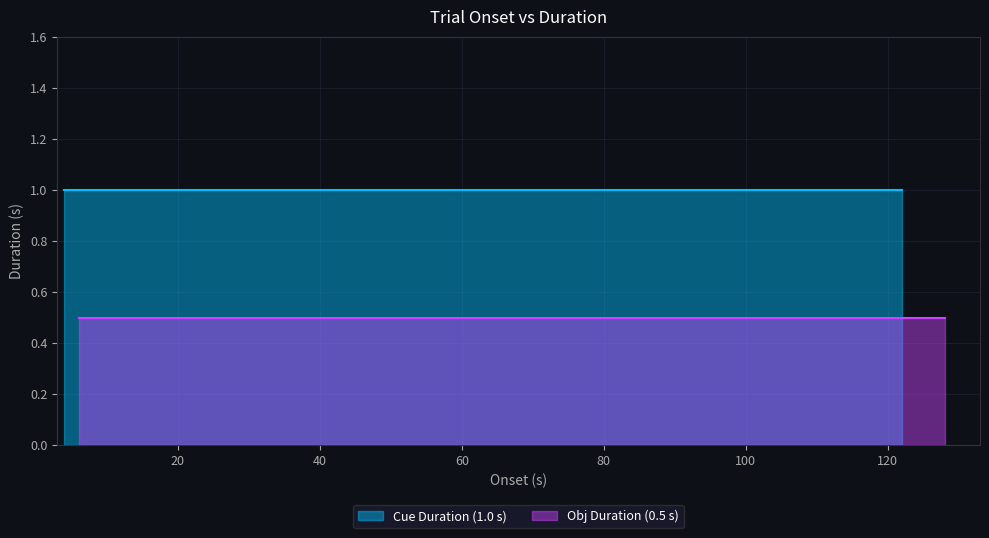

What is the minimum value shown in the chart?

0.5